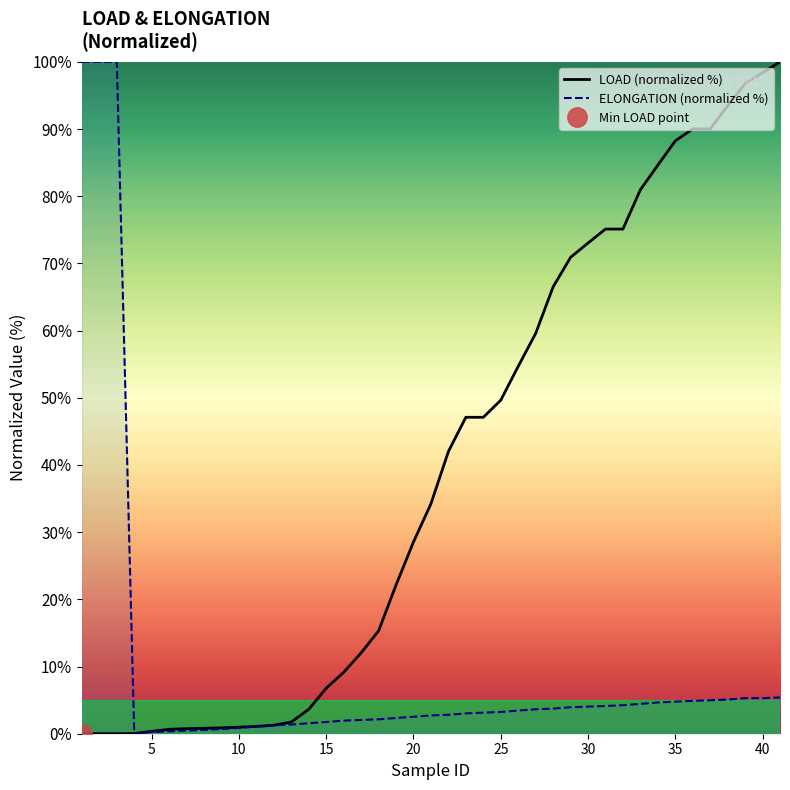

Is it true that LOAD (normalized %) equals 77.1 at 25?

False